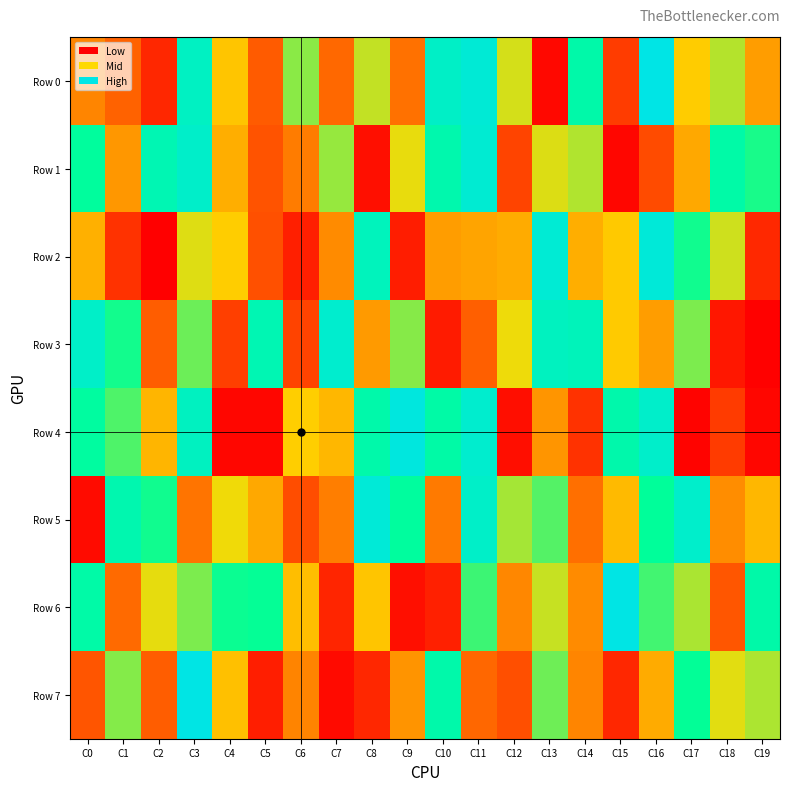

At C15, list the series in order from smallest to largest.

Row 1, Row 7, Row 0, Row 5, Row 2, Row 3, Row 4, Row 6